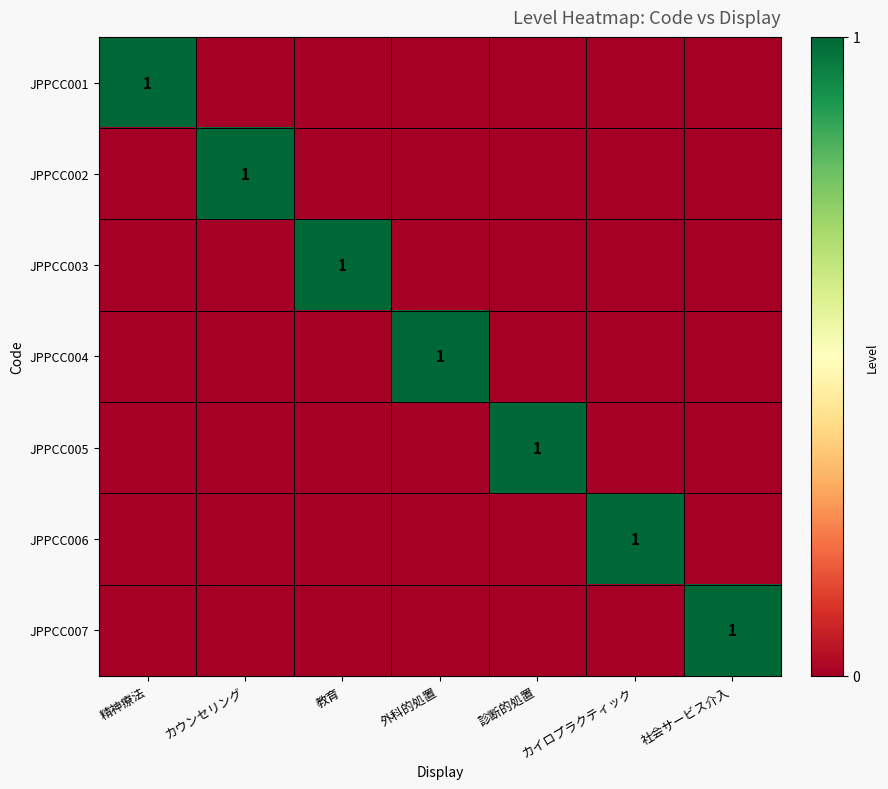

Count the number of data series in this chart.

7